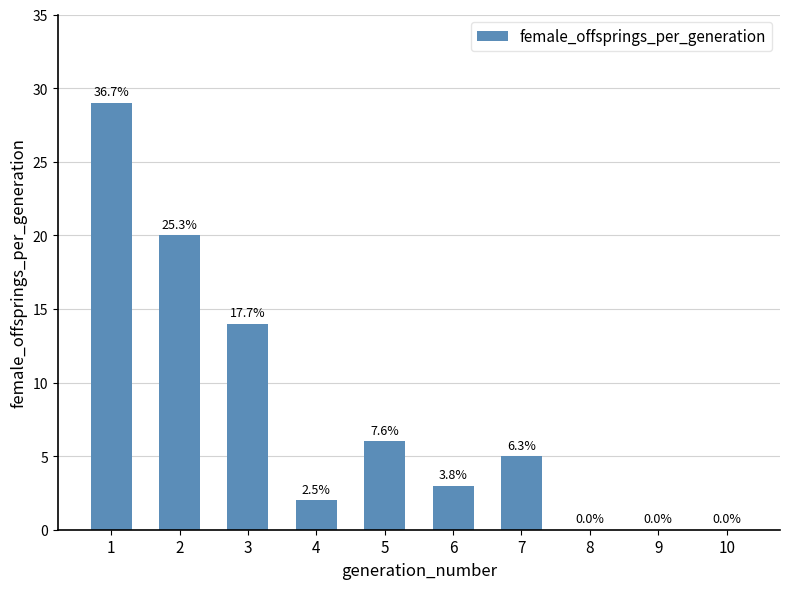

At which label does the data first exceed 5?

1